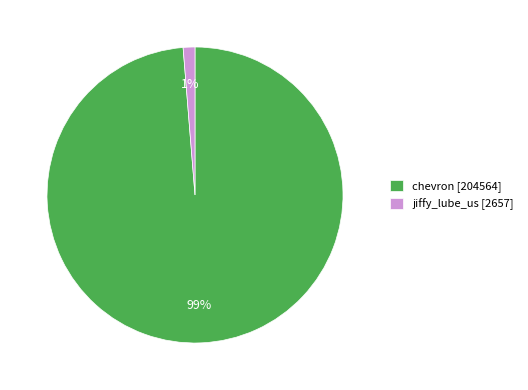

What is the smallest slice in the pie chart?

jiffy_lube_us